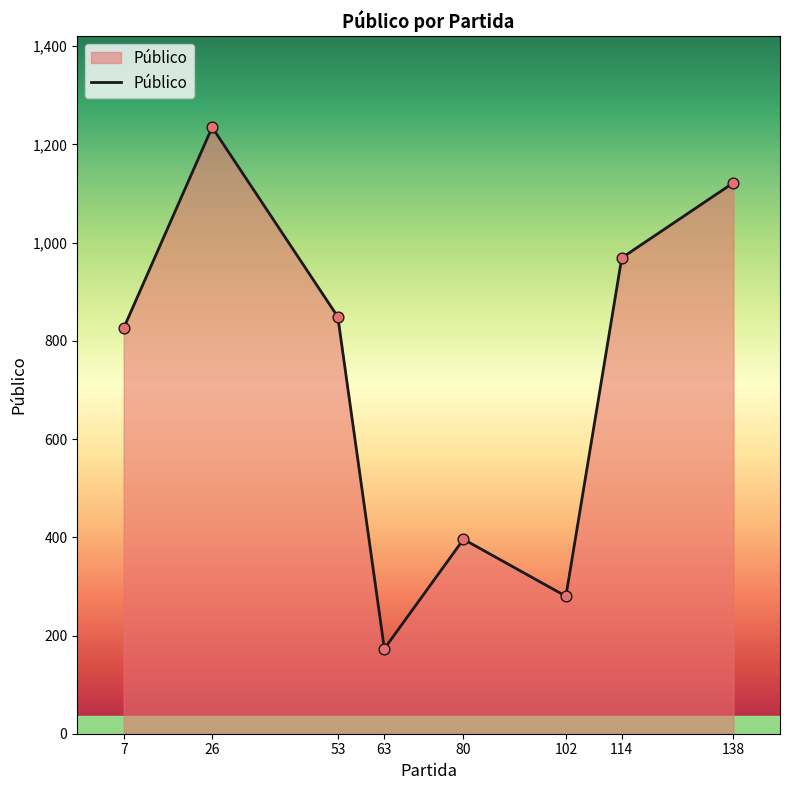

Approximately how many times larger is the value at 114 compared to 63?

5.6